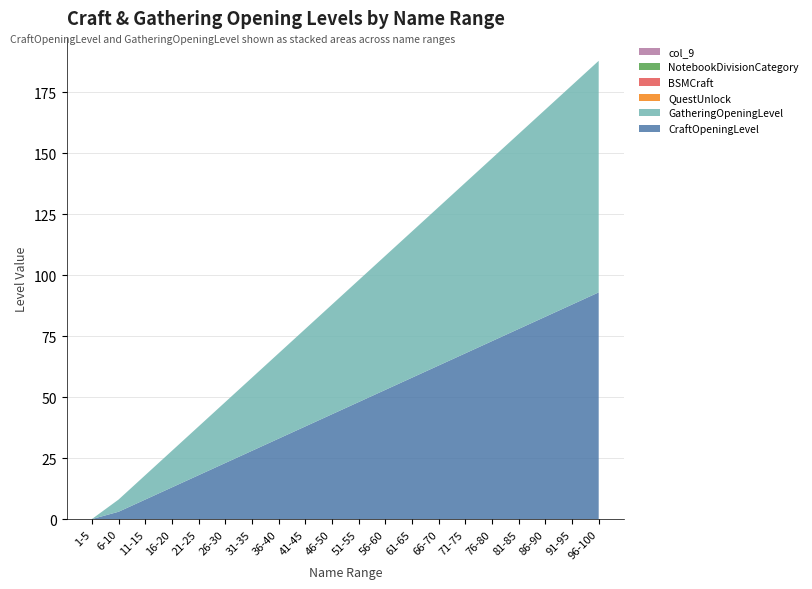

Reading left to right, what are all the values shown in this chart?

CraftOpeningLevel: 0	3	8	13	18	23	28	33	38	43	48	53	58	63	68	73	78	83	88	93
GatheringOpeningLevel: 0	5	10	15	20	25	30	35	40	45	50	55	60	65	70	75	80	85	90	95
QuestUnlock: 0	0	0	0	0	0	0	0	0	0	0	0	0	0	0	0	0	0	0	0
BSMCraft: 0	0	0	0	0	0	0	0	0	0	0	0	0	0	0	0	0	0	0	0
NotebookDivisionCategory: 0	0	0	0	0	0	0	0	0	0	0	0	0	0	0	0	0	0	0	0
col_9_val: 0	0	0	0	0	0	0	0	0	0	0	0	0	0	0	0	0	0	0	0